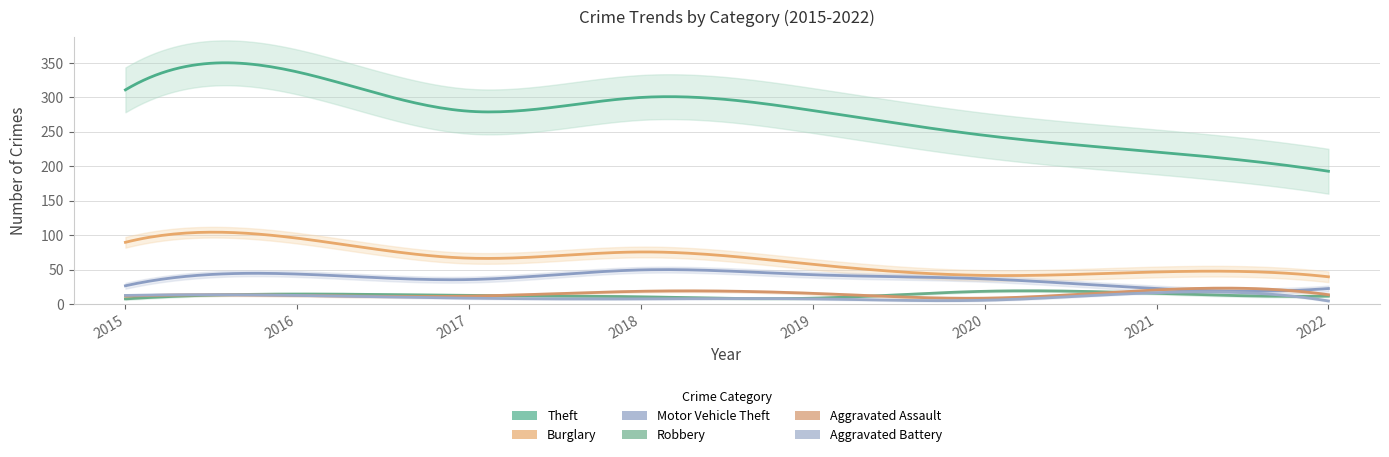

Reading right to left, extract all data points from this chart.

Theft: 2022=193	2021=221	2020=245	2019=281	2018=300	2017=280	2016=337	2015=311
Burglary: 2022=40	2021=47	2020=42	2019=58	2018=76	2017=67	2016=96	2015=90
Motor Vehicle Theft: 2022=23	2021=23	2020=37	2019=43	2018=50	2017=36	2016=44	2015=27
Robbery: 2022=12	2021=16	2020=19	2019=9	2018=11	2017=13	2016=15	2015=8
Aggravated Assault: 2022=14	2021=21	2020=9	2019=16	2018=19	2017=12	2016=13	2015=12
Aggravated Battery: 2022=5	2021=17	2020=6	2019=8	2018=8	2017=9	2016=13	2015=13